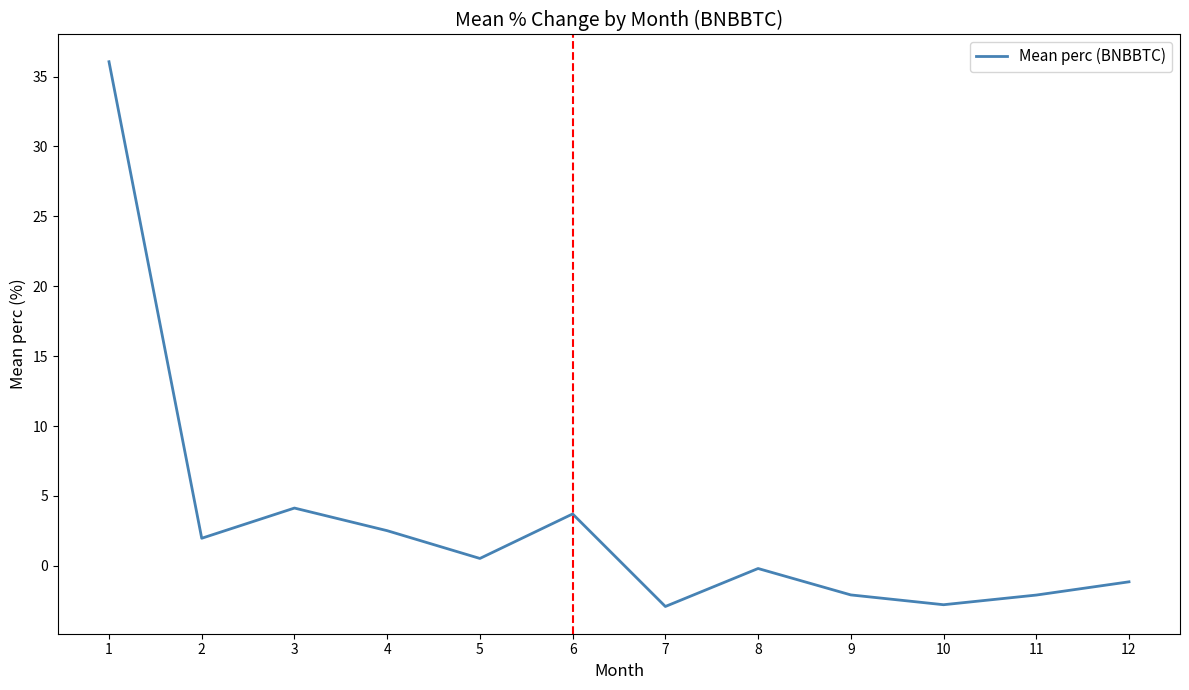

Between 9 and 1, which is larger?

1